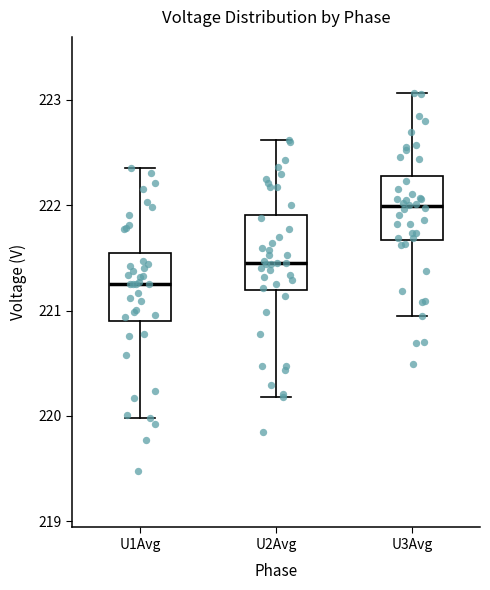

Which box's median line is the highest?

U3Avg